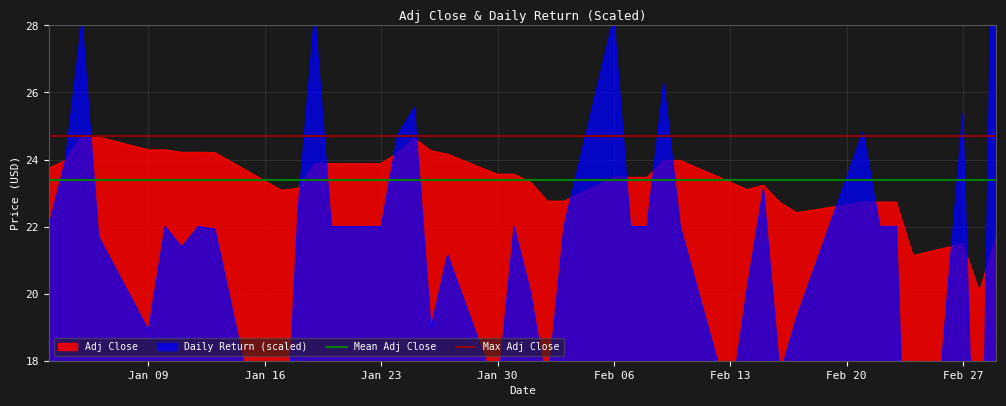

Between Jan 09 and Jan 16, which is larger?

Jan 09